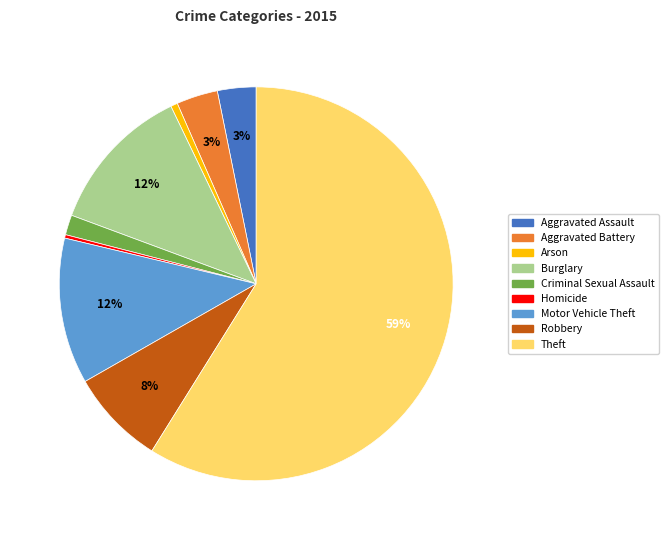

Do Robbery and Homicide together represent more than half of the pie?

No